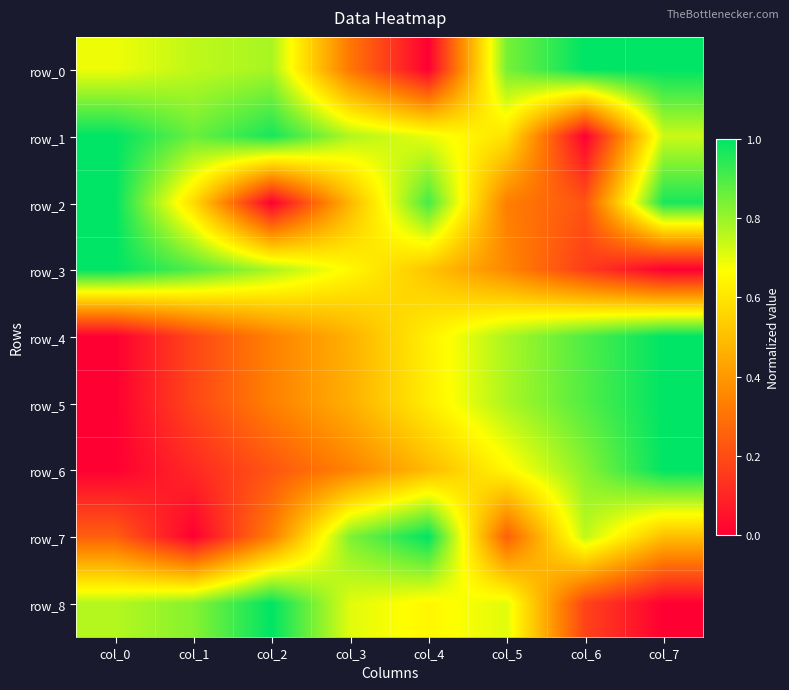

Reading left to right, extract all data points from this chart.

row_0: col_0=0.7	col_1=0.8	col_2=0.8	col_3=0.3	col_4=0.0	col_5=0.8	col_6=1.0	col_7=1.0
row_1: col_0=1.0	col_1=0.9	col_2=1.0	col_3=0.8	col_4=0.7	col_5=0.6	col_6=0.0	col_7=0.7
row_2: col_0=1.0	col_1=0.6	col_2=0.0	col_3=0.5	col_4=0.9	col_5=0.3	col_6=0.2	col_7=1.0
row_3: col_0=1.0	col_1=0.9	col_2=0.8	col_3=0.7	col_4=0.5	col_5=0.4	col_6=0.2	col_7=0.0
row_4: col_0=0.0	col_1=0.2	col_2=0.3	col_3=0.5	col_4=0.6	col_5=0.8	col_6=0.9	col_7=1.0
row_5: col_0=0.0	col_1=0.2	col_2=0.3	col_3=0.5	col_4=0.6	col_5=0.8	col_6=0.9	col_7=1.0
row_6: col_0=0.0	col_1=0.1	col_2=0.2	col_3=0.3	col_4=0.5	col_5=0.6	col_6=0.8	col_7=1.0
row_7: col_0=0.3	col_1=0.0	col_2=0.3	col_3=0.8	col_4=1.0	col_5=0.3	col_6=0.8	col_7=0.5
row_8: col_0=0.8	col_1=0.8	col_2=1.0	col_3=0.7	col_4=0.6	col_5=0.7	col_6=0.2	col_7=0.0